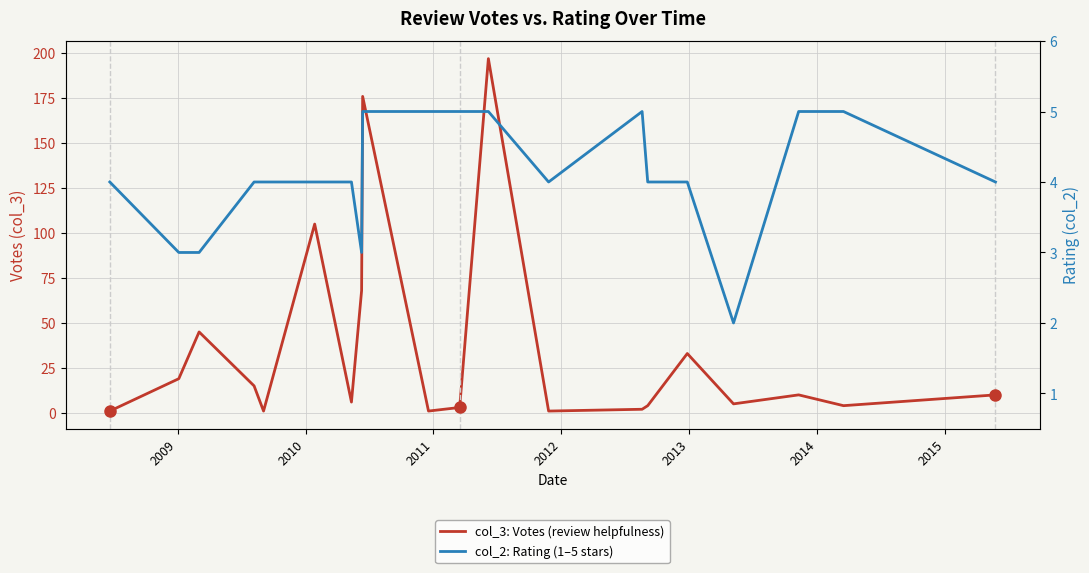

How many interior local peaks does the col_2: Rating (1–5 stars) series have?

1